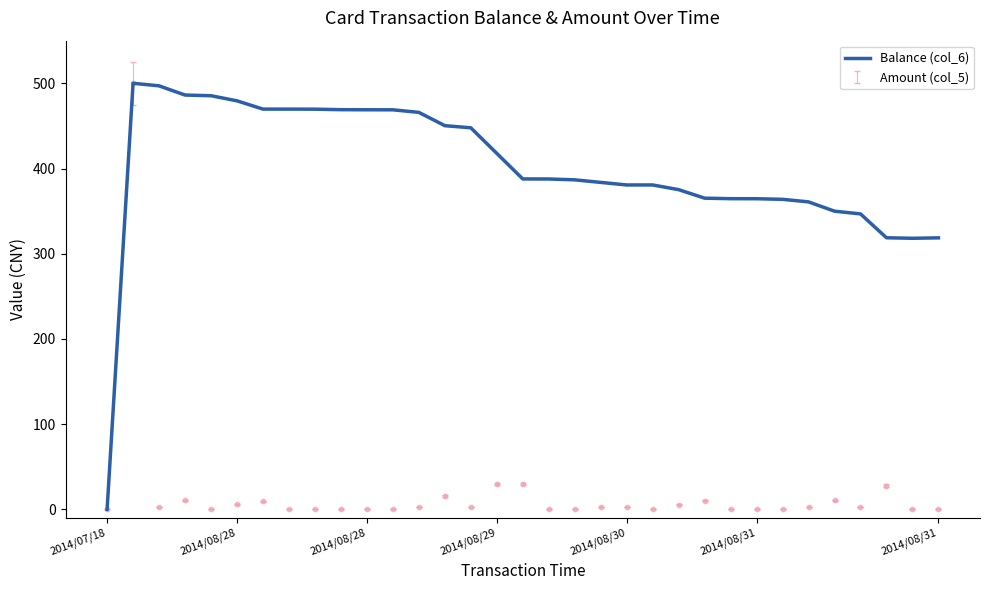

Between 2014/07/18 and 2014/08/31, which is larger?

2014/08/31